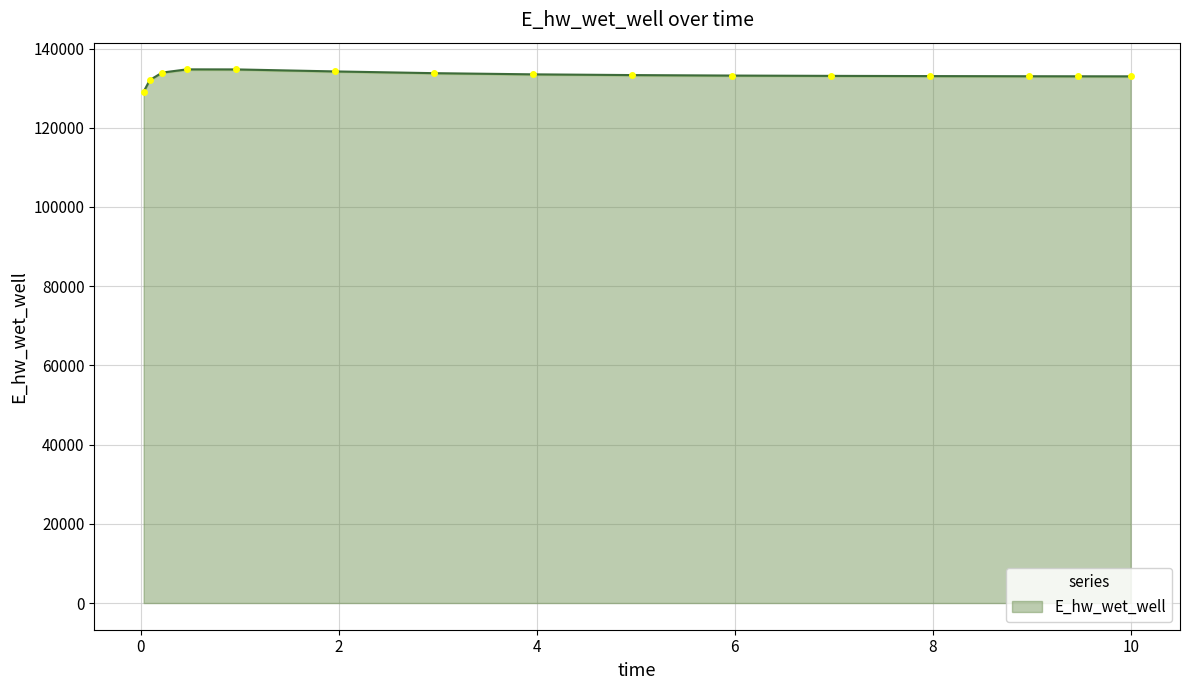

Rank the categories by value from highest to lowest.

0.46875, 0.96875, 1.96875, 0.21875, 2.96875, 3.96875, 4.96875, 5.96875, 6.96875, 7.96875, 8.96875, 9.46875, 10.0, 0.09375, 0.03125